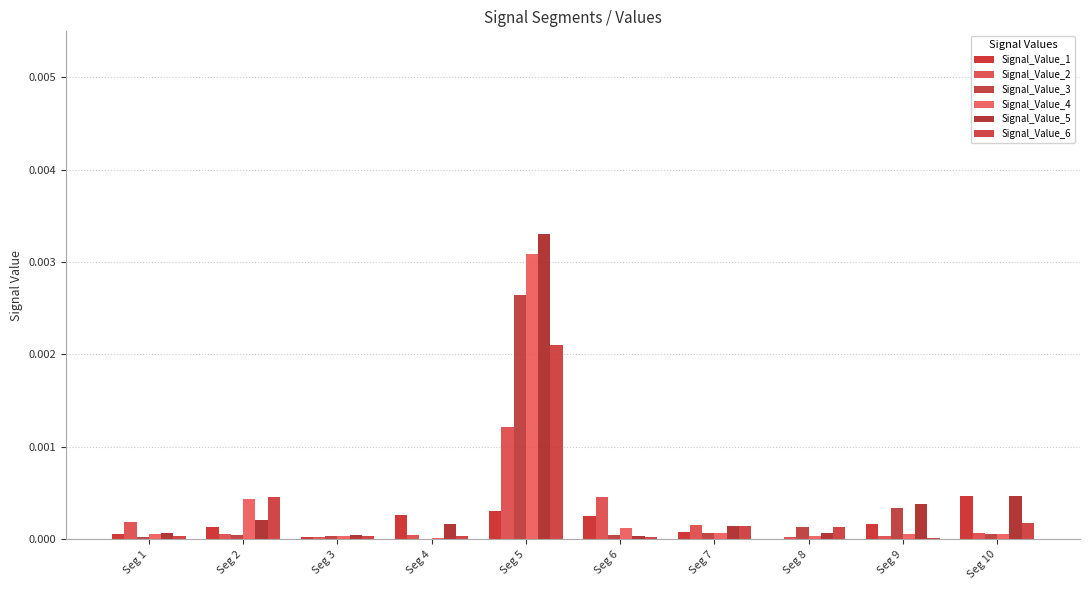

At how many categories does at least one series exceed 0?

10